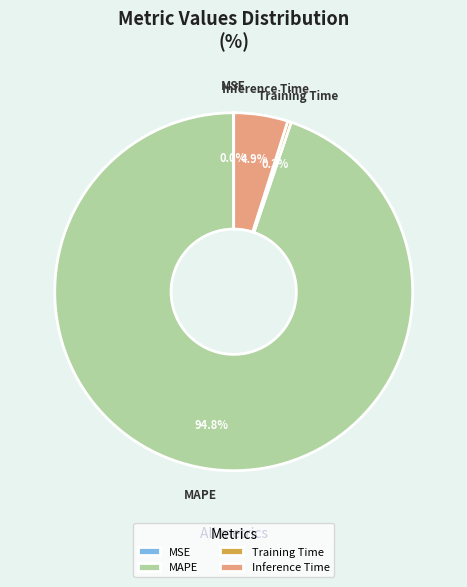

Combined, what portion of the pie is MAPE and Training Time?

95.1%